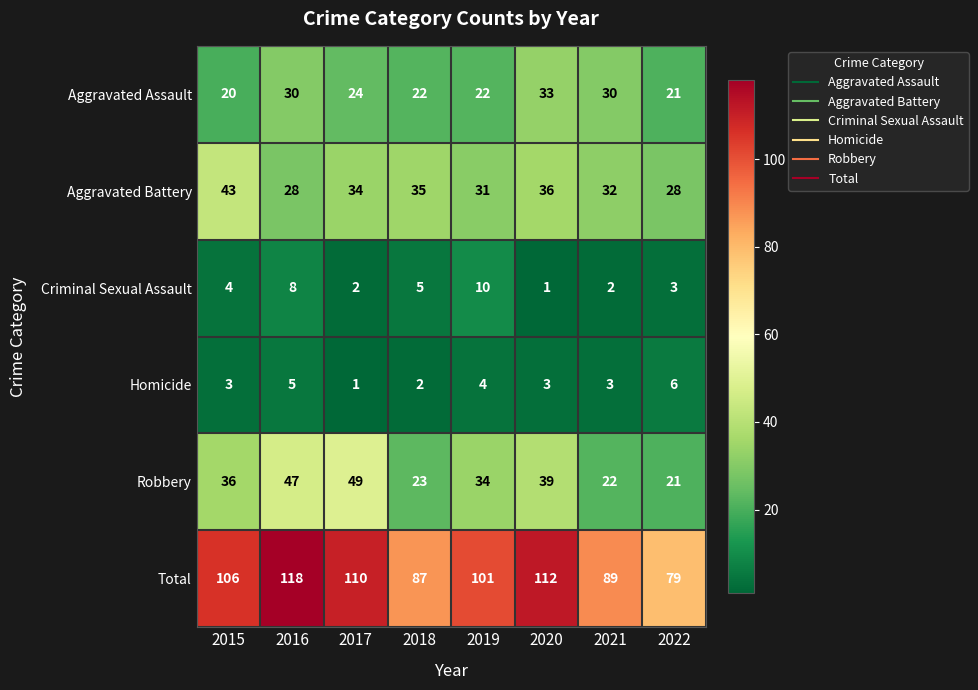

Is it true that Aggravated Assault equals 30 at 2021?

True